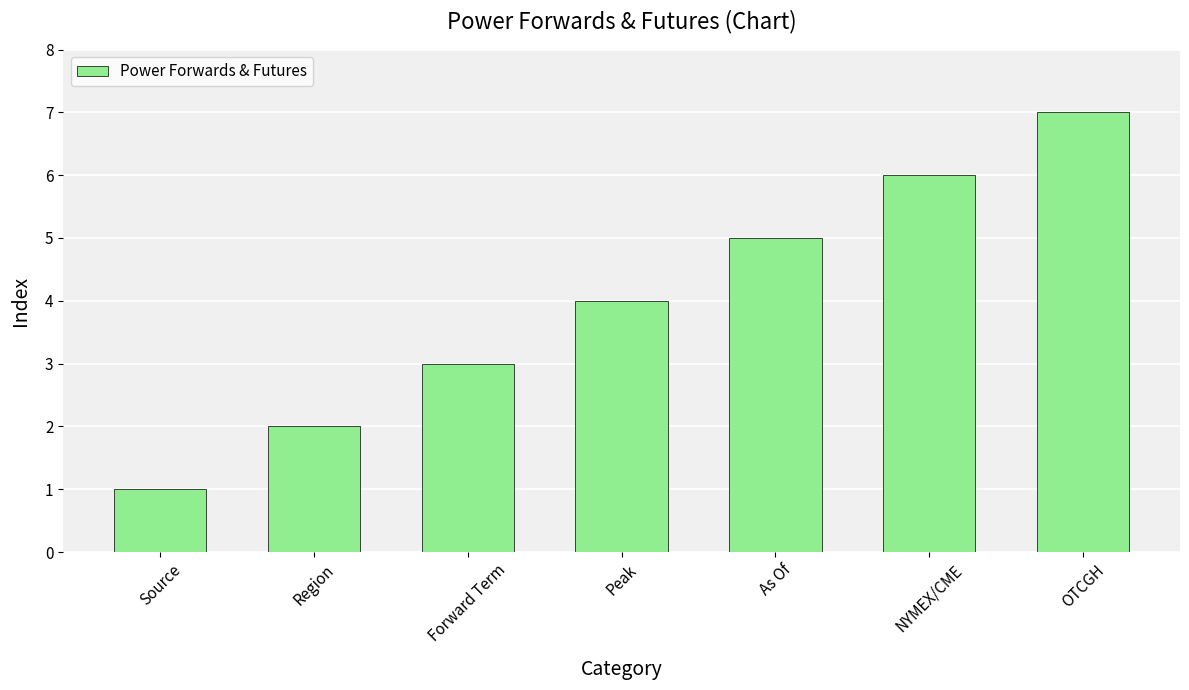

What is the ratio of the value at Region to the value at OTCGH?

0.3